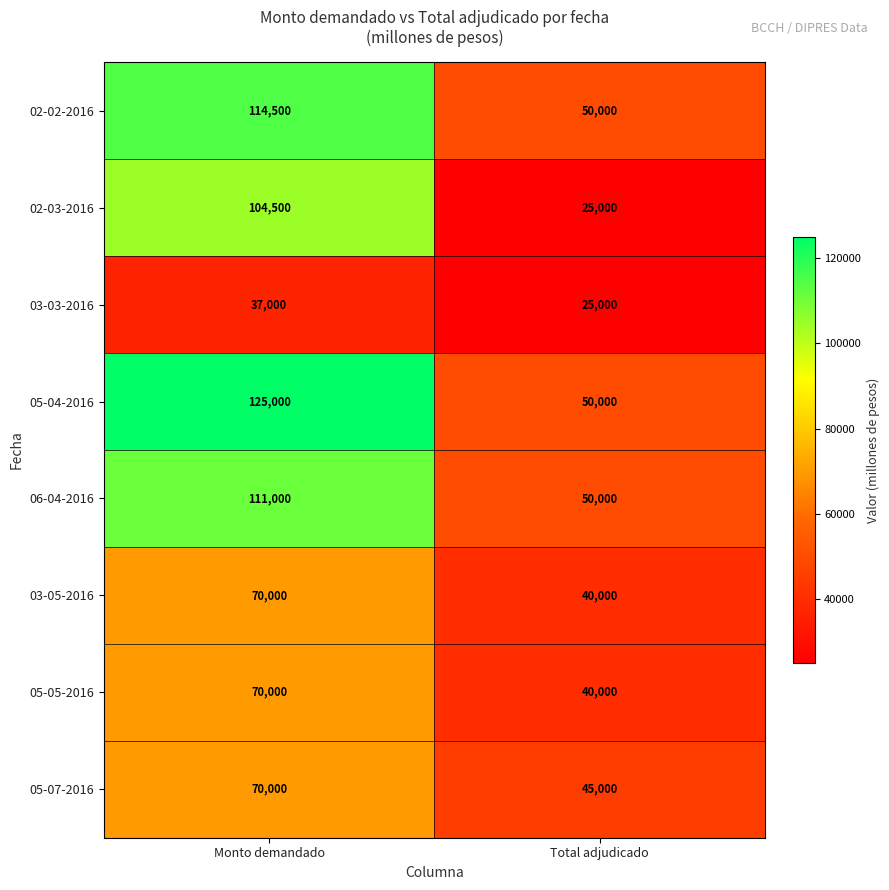

At which category does the chart reach its peak across all series?

Monto demandado